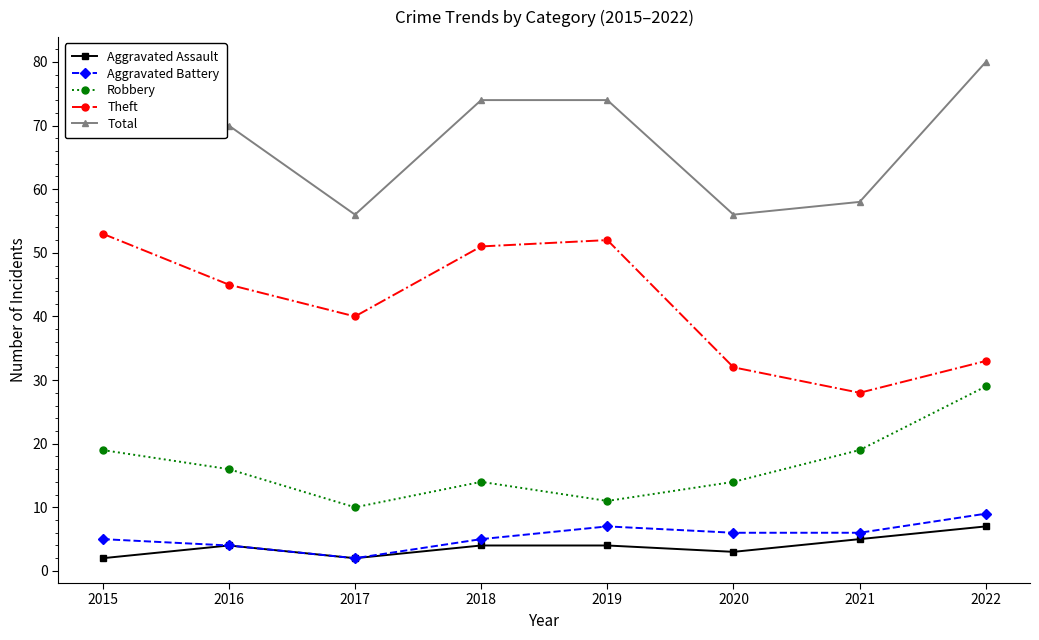

True or false: Aggravated Battery and Theft cross at least once.

False